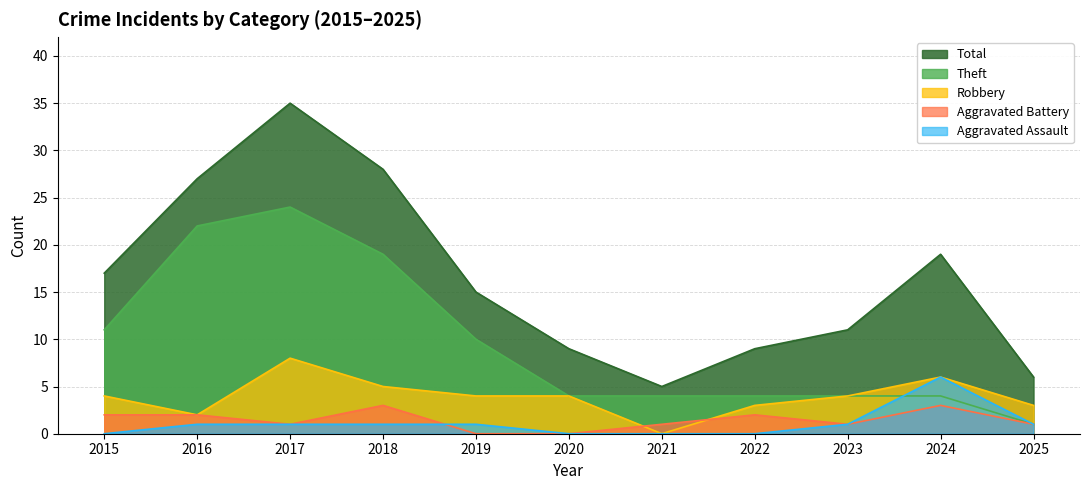

At which category does Theft reach its first local peak?

2017